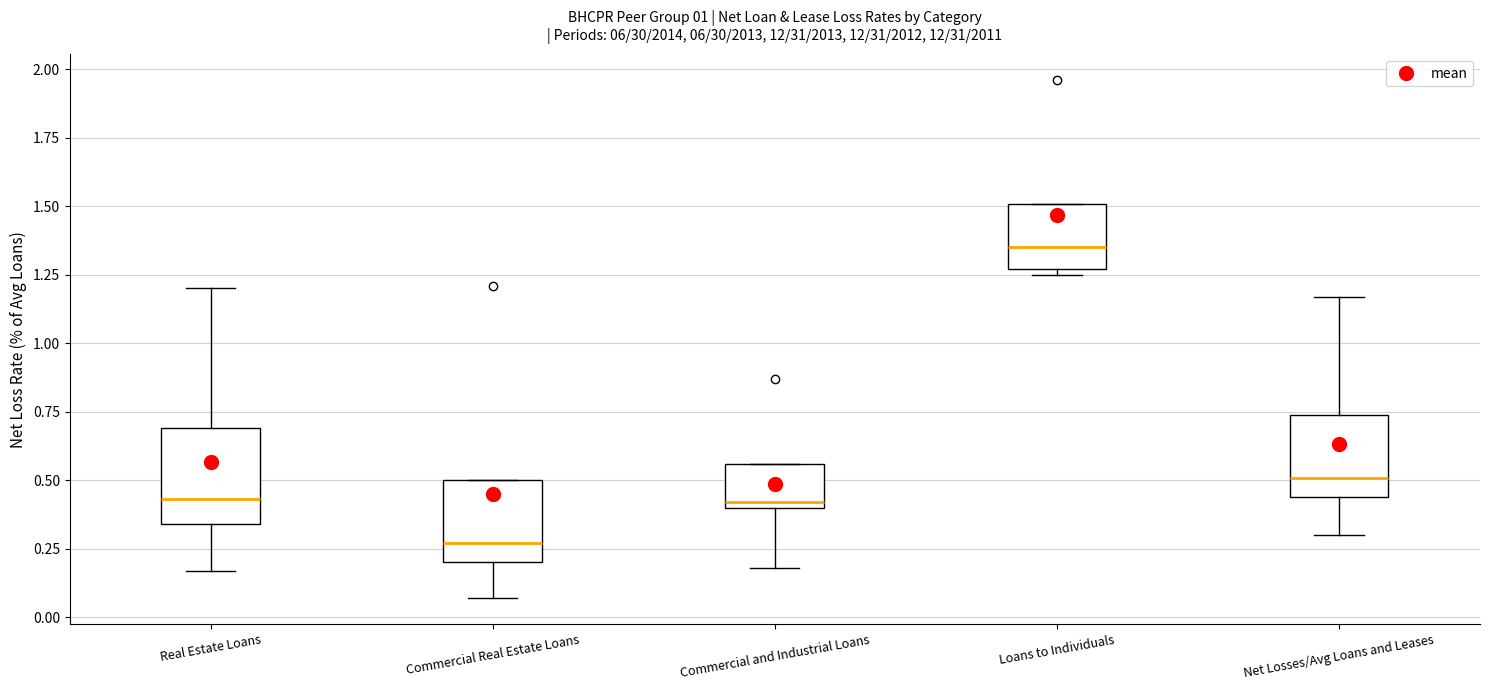

Where is the lower edge of the box for Loans to Individuals on the y-axis? The values are not printed on the chart, so give them approximately, as read against the axis.

1.25